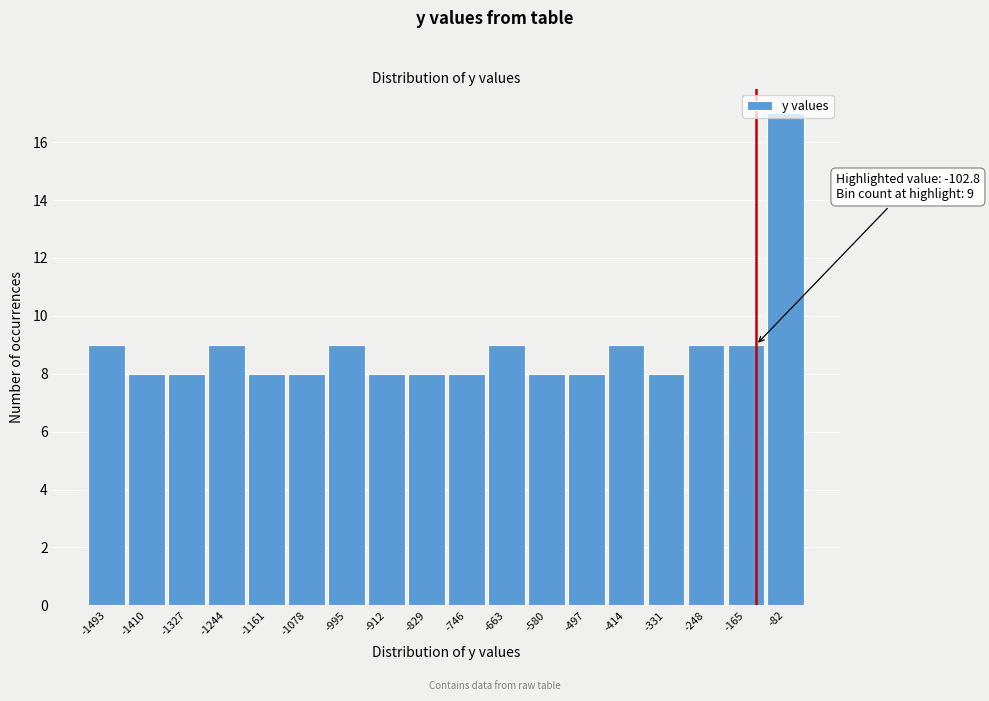

Between -912 and -1244, which is larger?

-1244